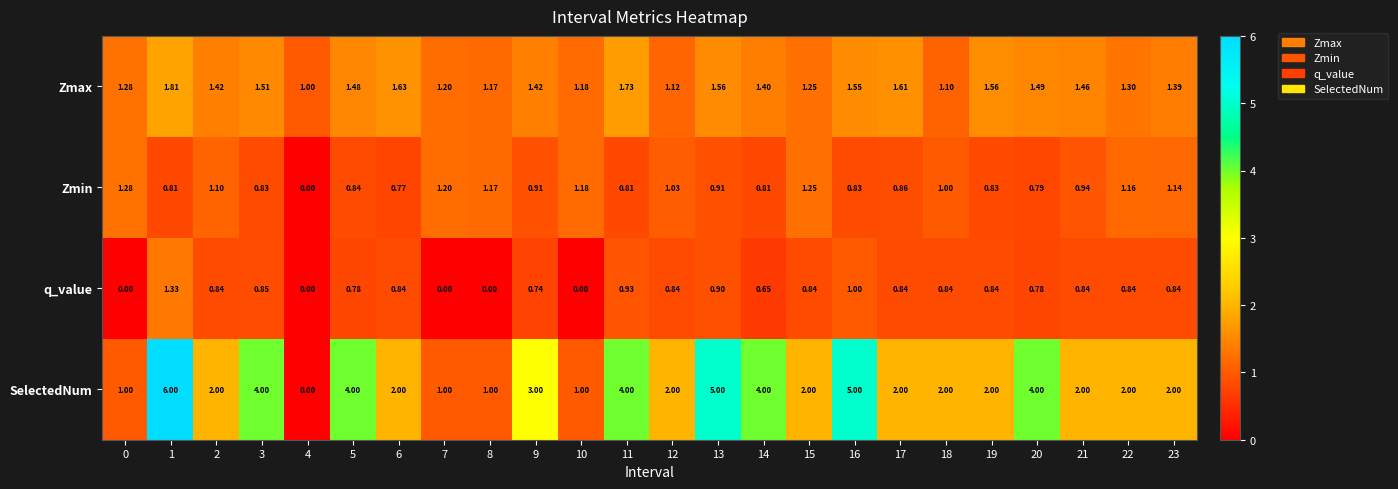

Is the value of Zmax at 14 greater than the value of Zmin at 13?

Yes